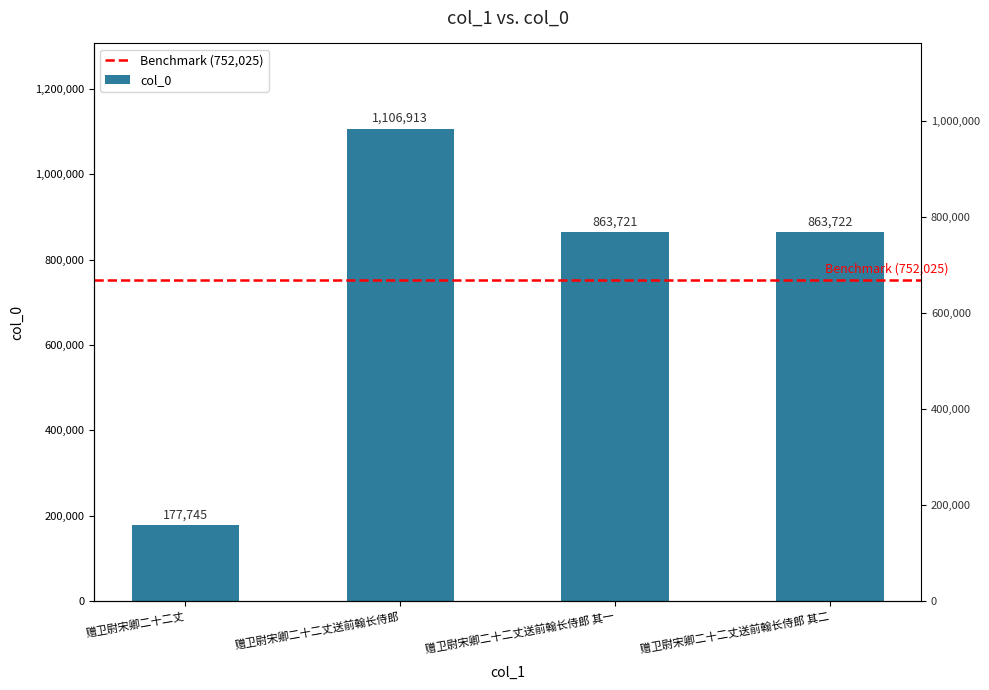

Between 赠卫尉宋卿二十二丈送前翰长侍郎 其一 and 赠卫尉宋卿二十二丈, which is larger?

赠卫尉宋卿二十二丈送前翰长侍郎 其一